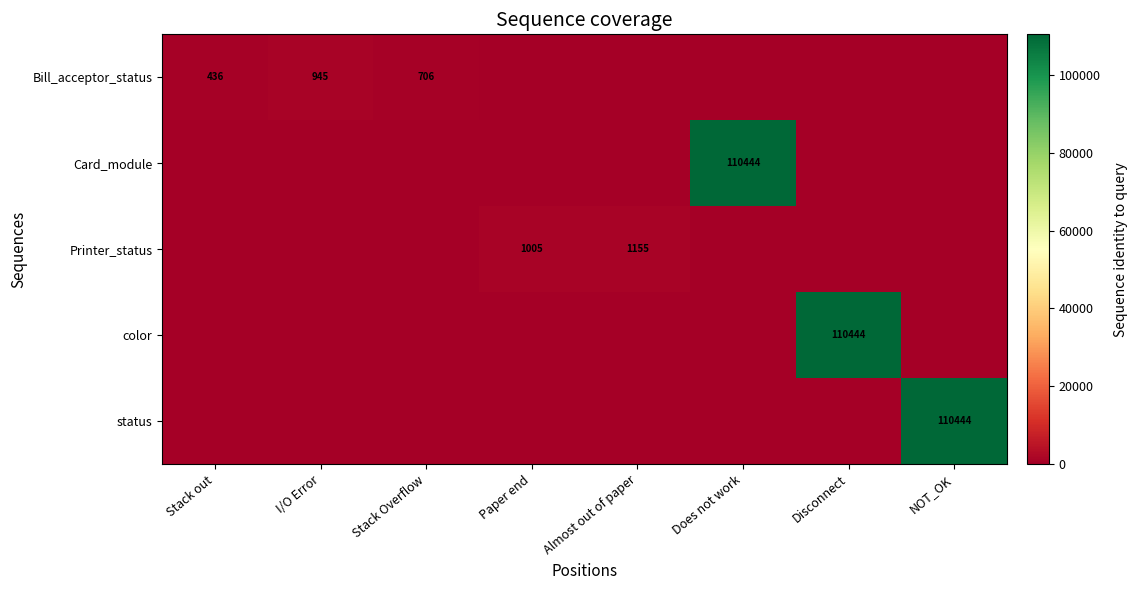

How many series are shown in this chart?

5